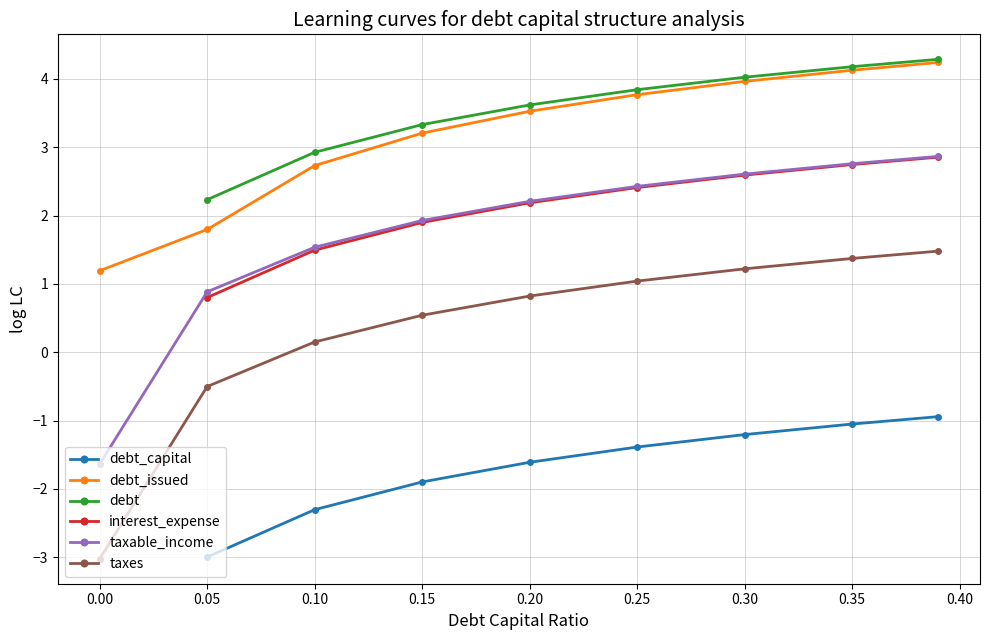

True or false: taxes has a value of 1.0 at 0.25.

True